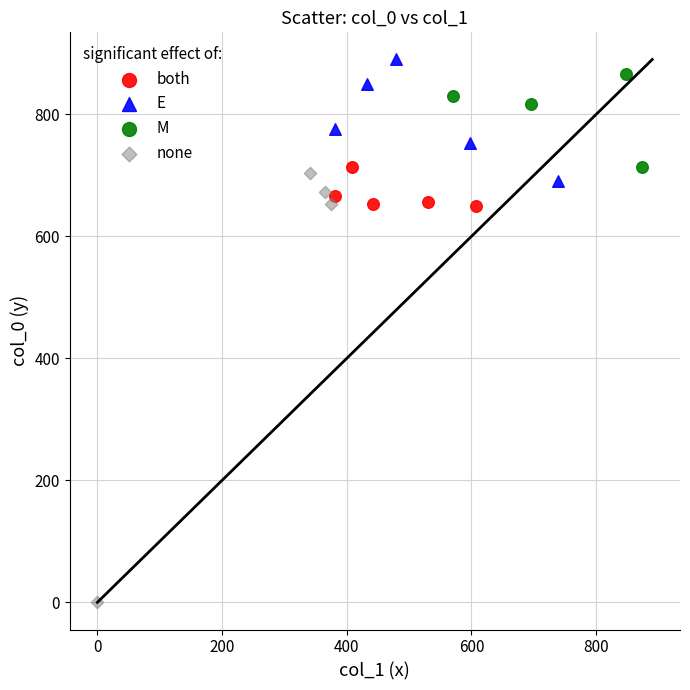

Which series has the largest Y range (max minus min)?

none